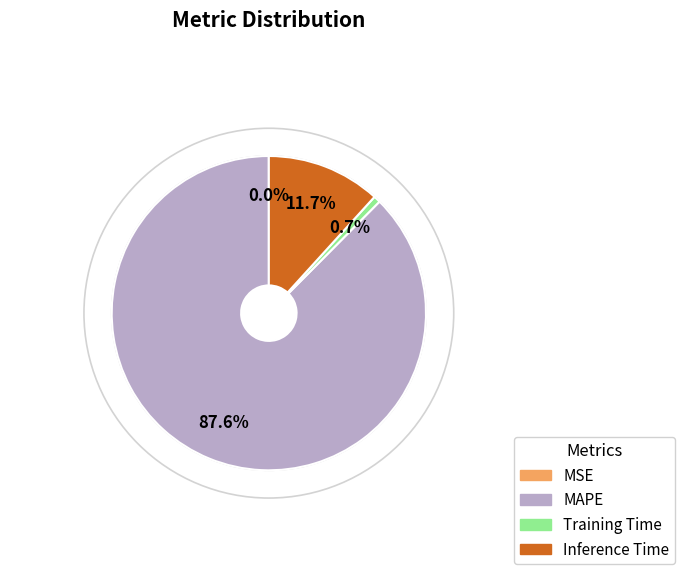

Does any single category account for the majority?

Yes